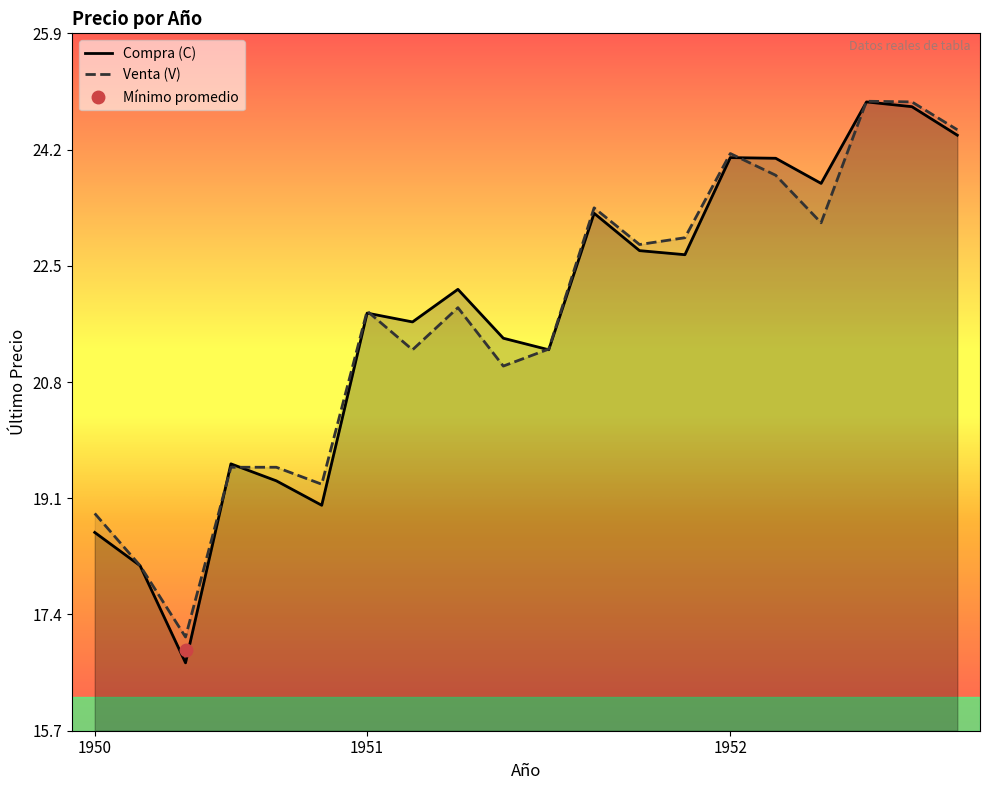

The value of Compra (C) at 1952 is 16.0. True or false?

False